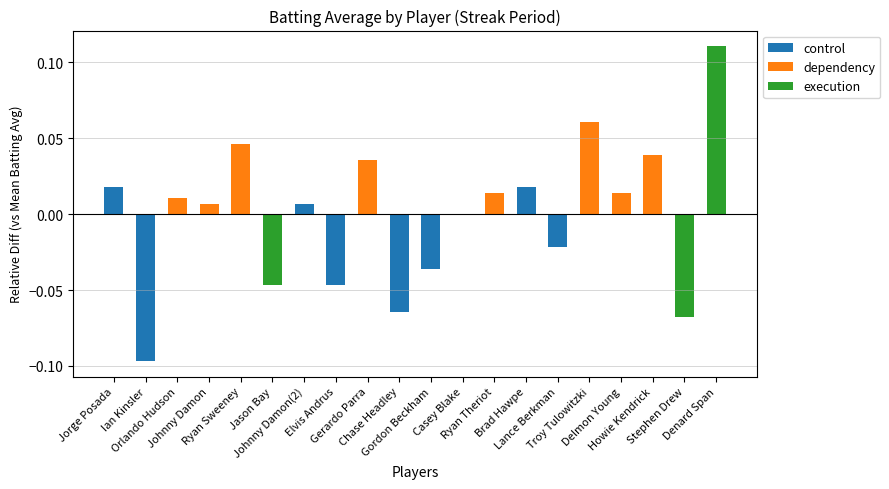

What is the maximum value shown in the chart?

0.1